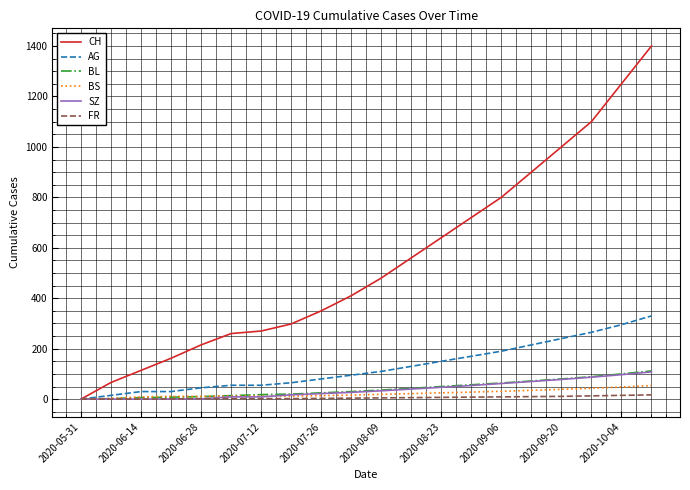

Which series has the widest spread of values?

CH